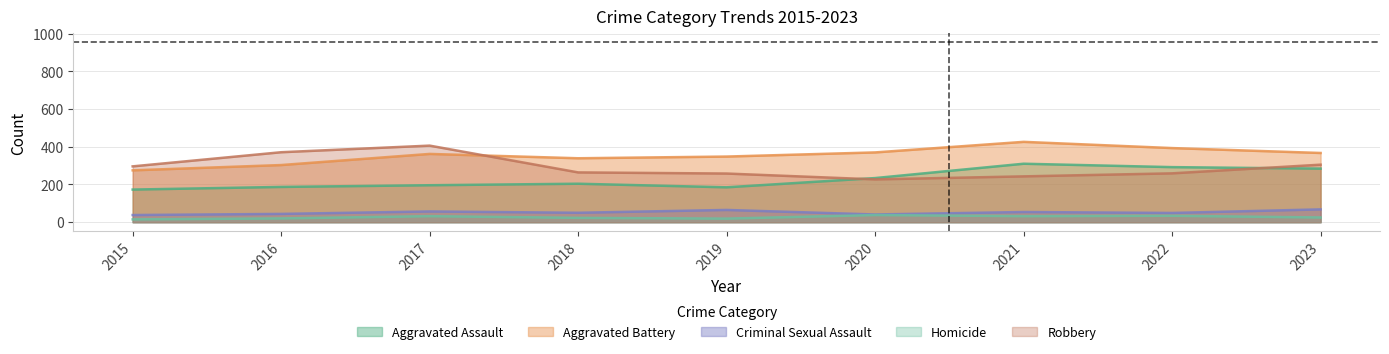

At how many categories does at least one series exceed 109?

9